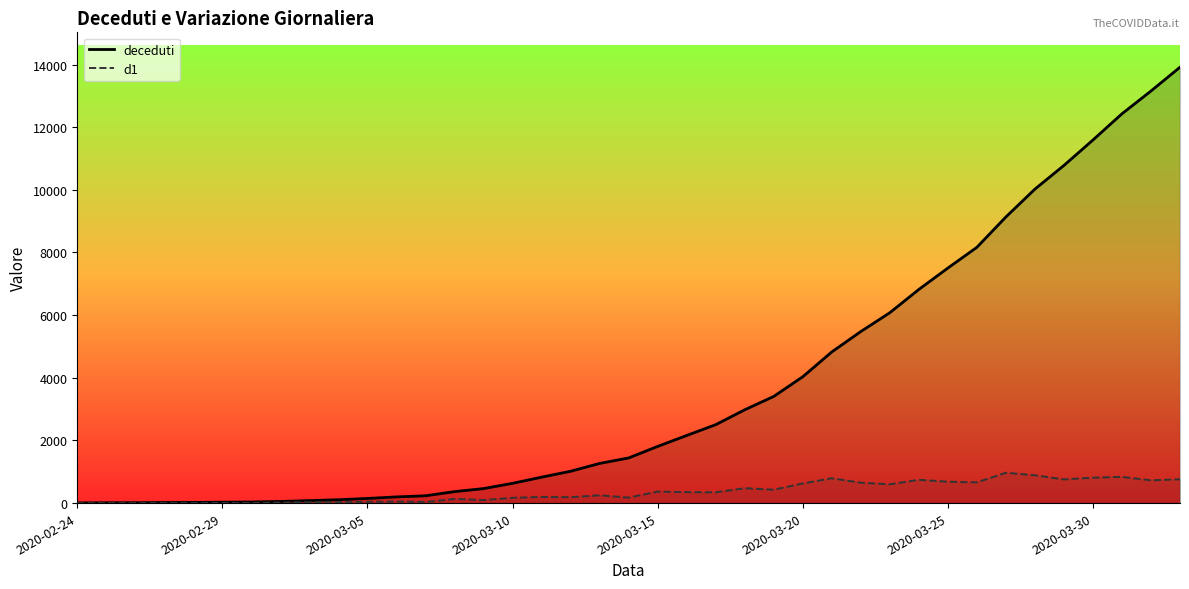

The deceduti series shows 6820 at 29. True or false?

True